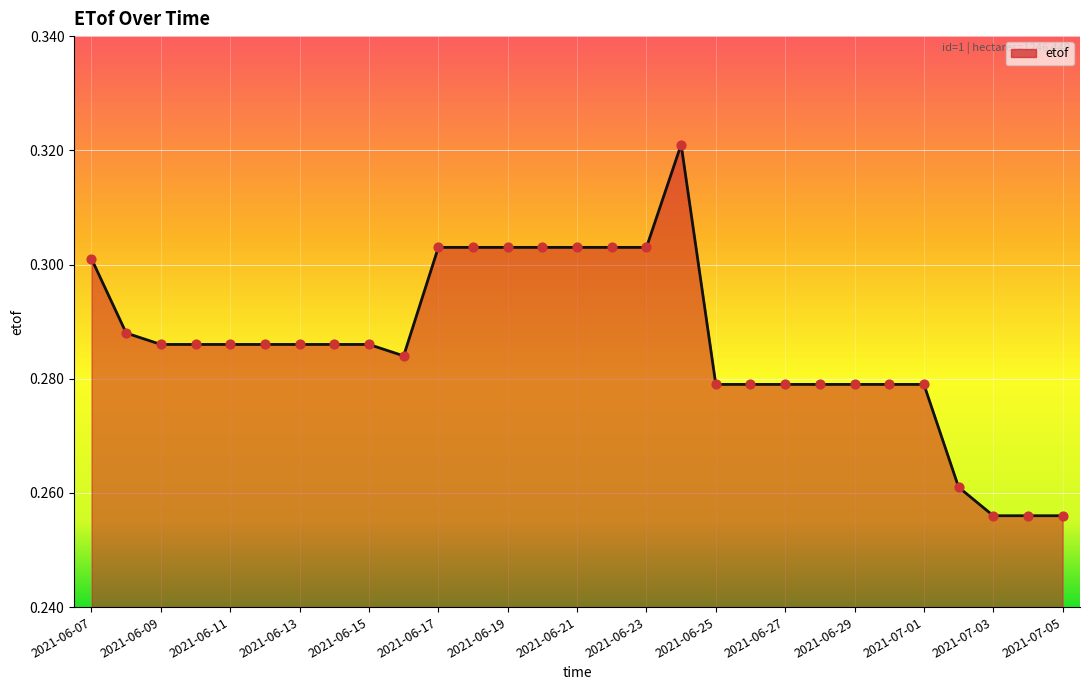

How many lines are shown in the chart?

1